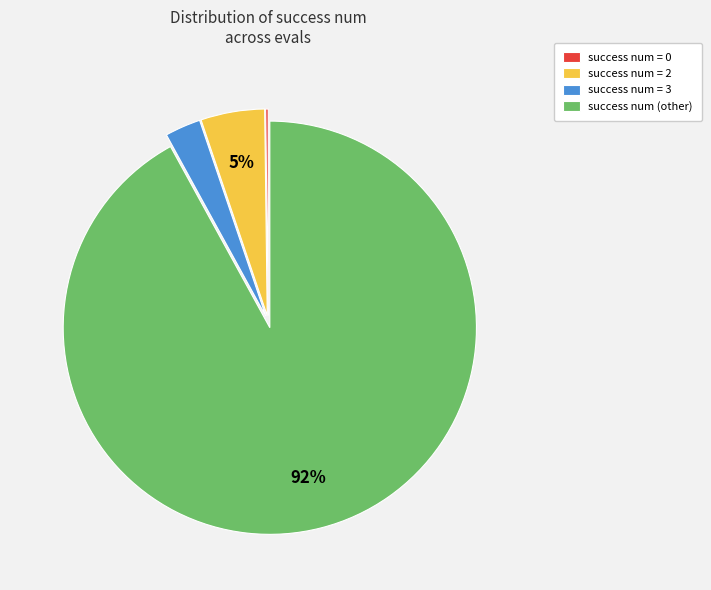

Is the sum of success num = 2 and success num = 3 greater than half?

No